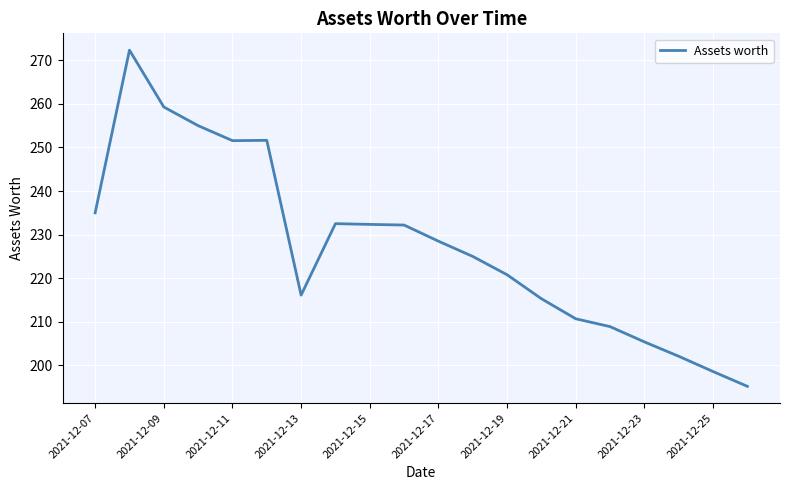

What is the minimum value shown in the chart?

195.2